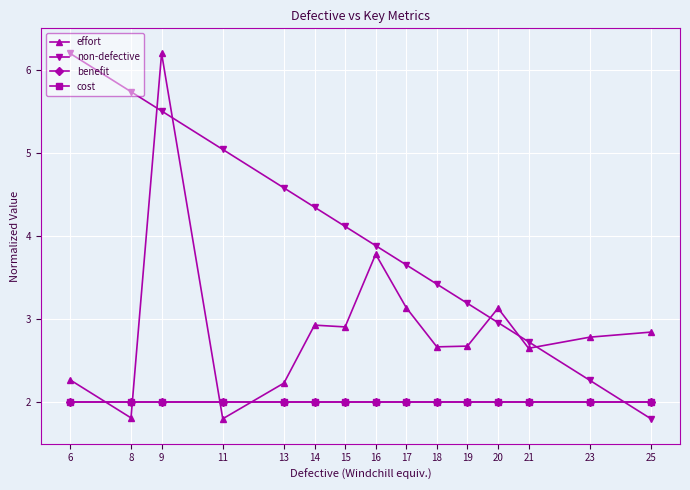

Which series changed the most between 8 and 14?

non-defective